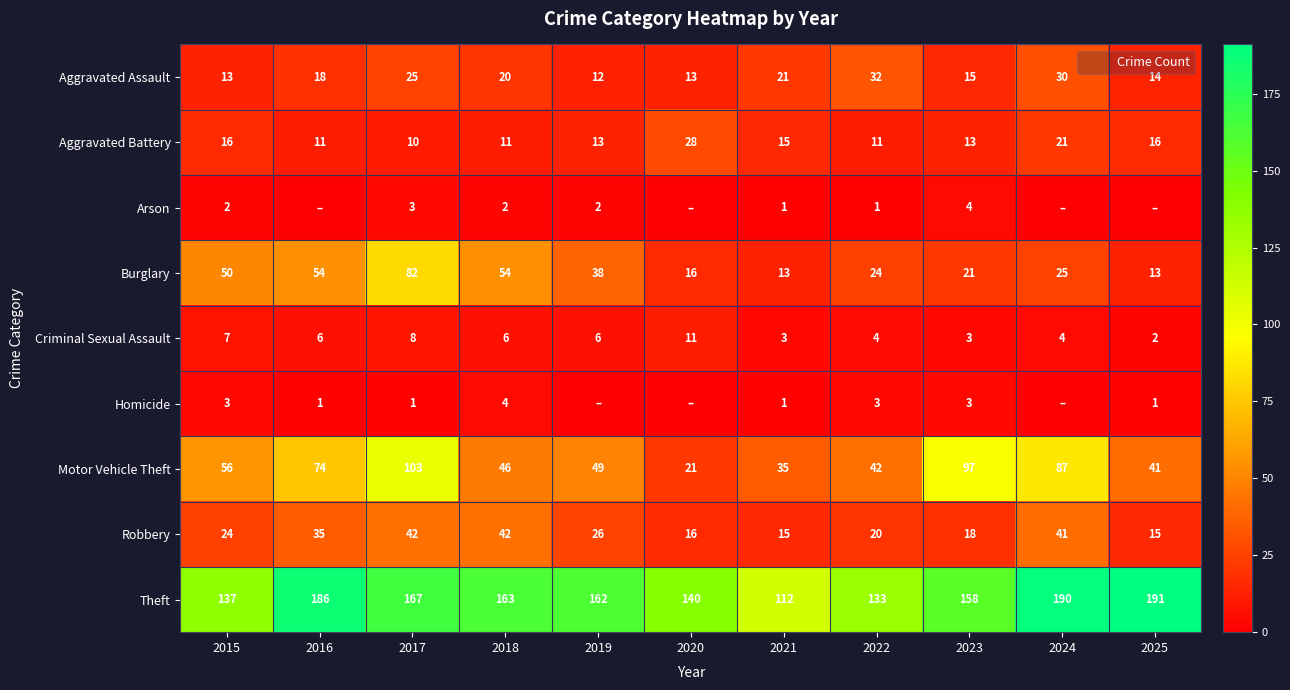

The value of Theft at 2019 is 162. True or false?

True